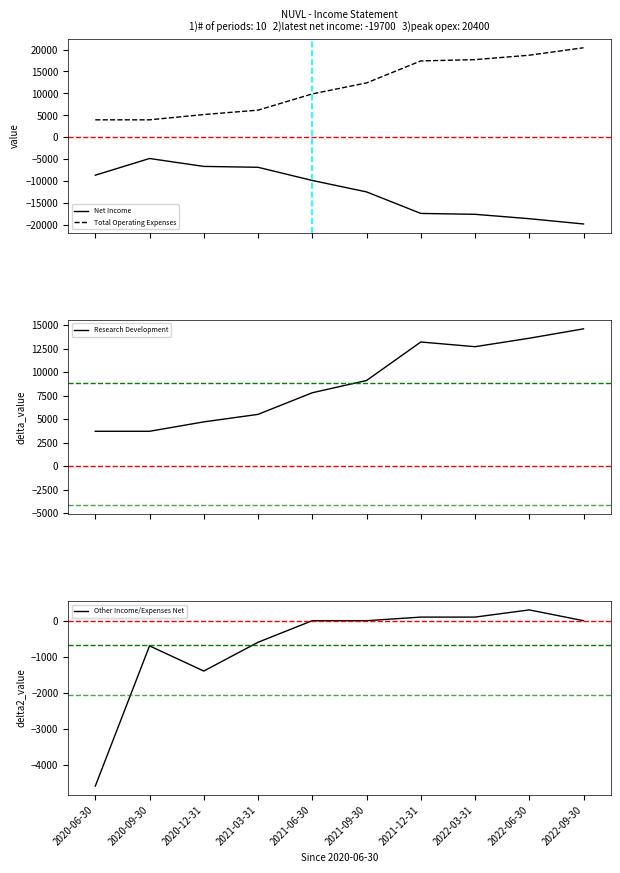

Is the value of Net Income at 2021-09-30 greater than the value of Total Operating Expenses at 2021-09-30?

No